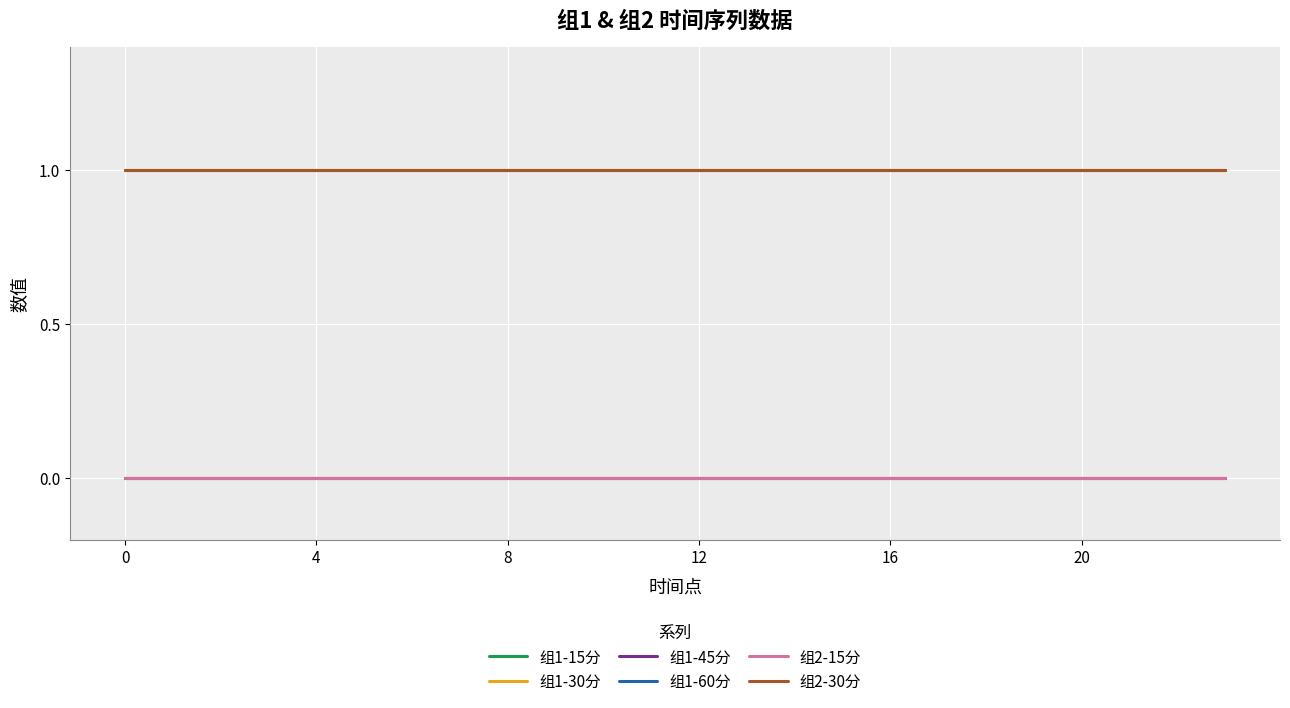

Does the chart display data point markers on the line(s)?

No